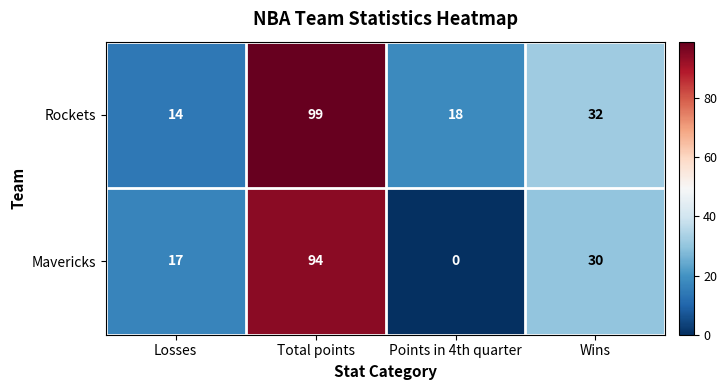

What is the difference between the highest and lowest values at Total points?

5